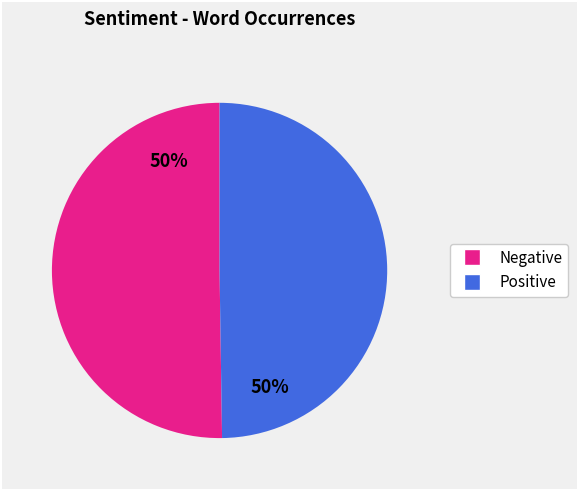

Count the number of slices in the pie.

2